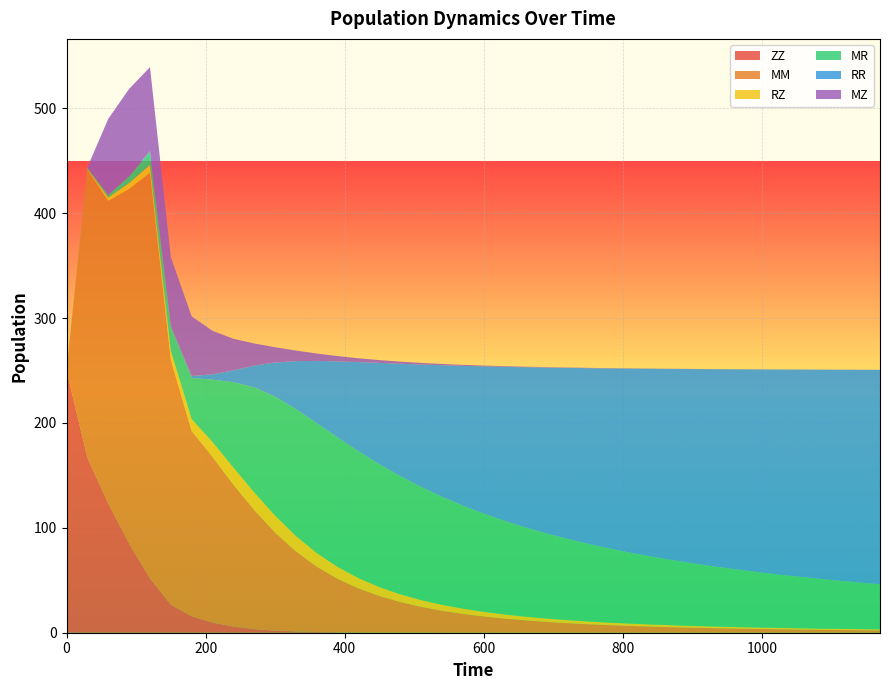

Reading left to right, transcribe all the data shown in this chart.

ZZ: 250.0	166.9	123.1	85.2	51.8	26.7	15.6	9.6	5.8	3.4	2.0	1.2	0.7	0.4	0.3	0.2	0.1	0.1	0.1	0.0	0.0	0.0	0.0	0.0	0.0	0.0	0.0	0.0	0.0	0.0	0.0	0.0	0.0	0.0	0.0	0.0	0.0	0.0	0.0	0.0
MM: 0.0	275.0	288.7	337.9	386.7	233.5	176.7	158.0	135.4	113.6	93.6	76.4	62.3	51.0	42.0	34.8	29.2	24.6	20.9	17.9	15.5	13.5	11.8	10.4	9.2	8.1	7.3	6.5	5.9	5.3	4.8	4.4	4.0	3.7	3.3	3.1	2.8	2.6	2.4	2.3
RZ: 0.0	0.7	3.3	5.8	7.7	8.5	11.3	14.3	16.3	16.8	16.1	14.6	13.0	11.3	9.8	8.5	7.4	6.4	5.6	5.0	4.4	3.9	3.5	3.2	2.9	2.6	2.4	2.2	2.0	1.8	1.7	1.6	1.5	1.4	1.3	1.2	1.1	1.1	1.0	1.0
MR: 0.0	1.2	2.4	6.3	12.7	22.8	39.1	59.4	81.4	100.3	113.5	121.0	123.8	123.4	120.9	117.1	112.7	107.9	103.0	98.3	93.7	89.2	85.1	81.2	77.5	74.0	70.8	67.7	64.9	62.2	59.7	57.4	55.2	53.1	51.2	49.3	47.6	46.0	44.4	43.0
RR: 0.0	0.0	0.0	0.1	0.3	0.6	2.0	5.2	11.3	20.7	32.5	45.8	59.4	72.7	85.1	96.6	107.2	116.8	125.4	133.3	140.4	146.9	152.8	158.1	163.0	167.5	171.6	175.4	178.9	182.2	185.2	187.9	190.5	192.9	195.2	197.3	199.3	201.1	202.9	204.5
MZ: 0.0	0.0	72.5	83.3	80.1	65.9	56.8	41.4	30.1	21.1	14.6	10.1	7.0	5.0	3.6	2.7	2.0	1.5	1.2	0.9	0.8	0.6	0.5	0.4	0.3	0.3	0.2	0.2	0.2	0.2	0.1	0.1	0.1	0.1	0.1	0.1	0.1	0.1	0.1	0.1